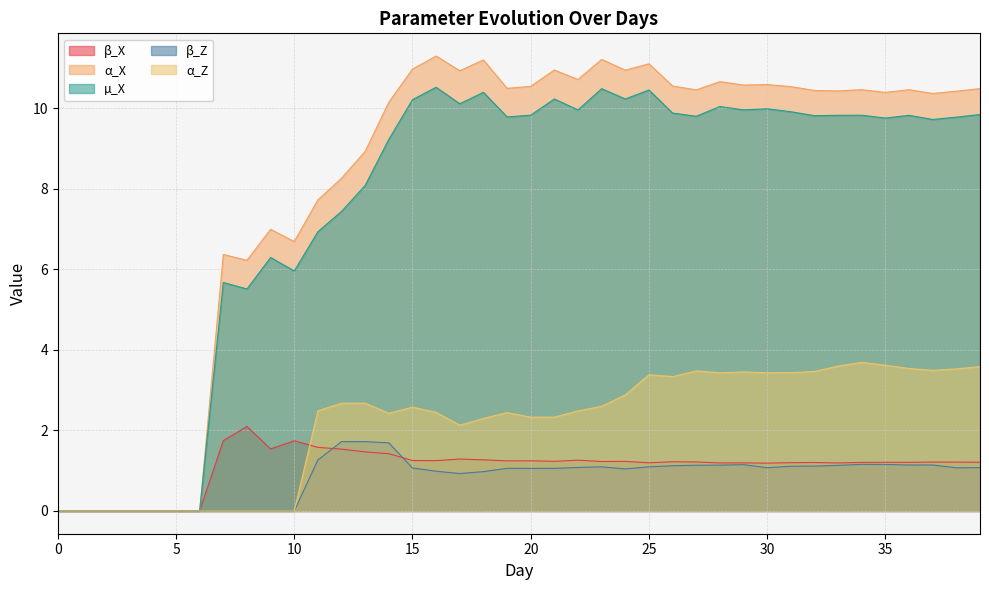

Is it true that β_X equals 0.6 at 29?

False